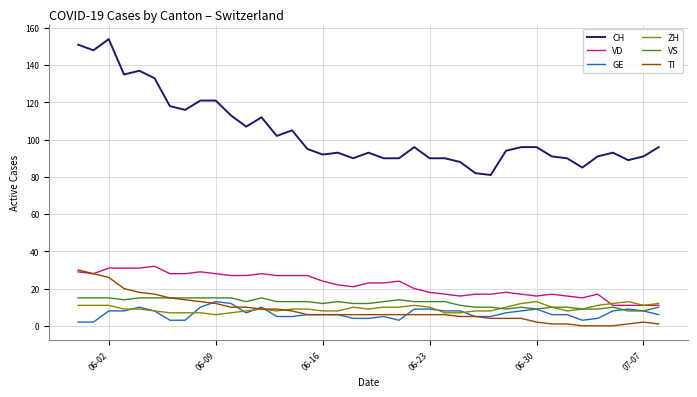

What is the maximum value for VS?

15